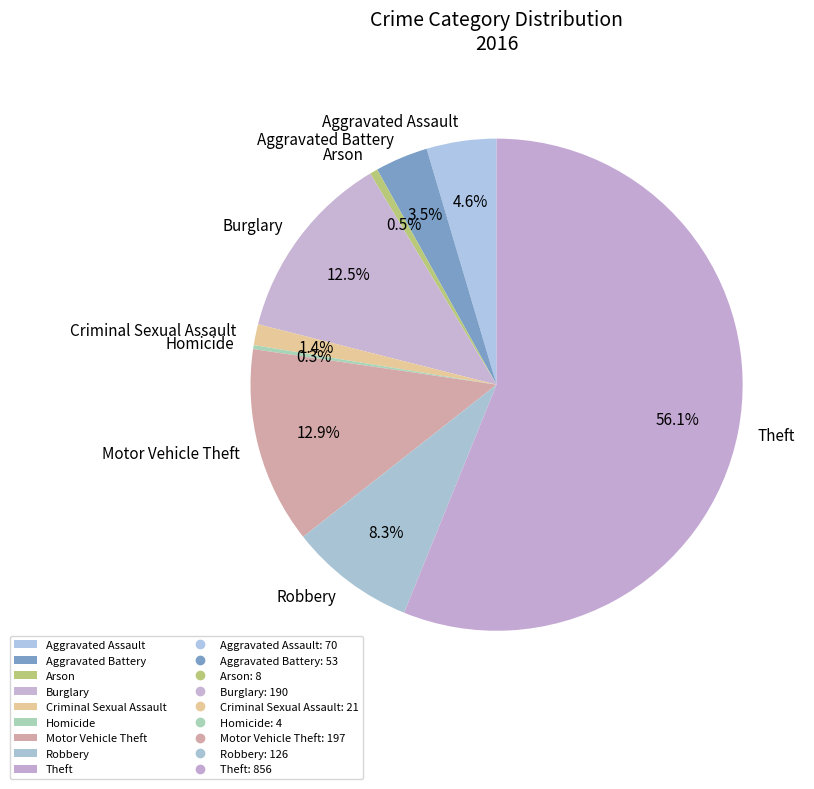

Combined, do Arson and Burglary account for over 50%?

No